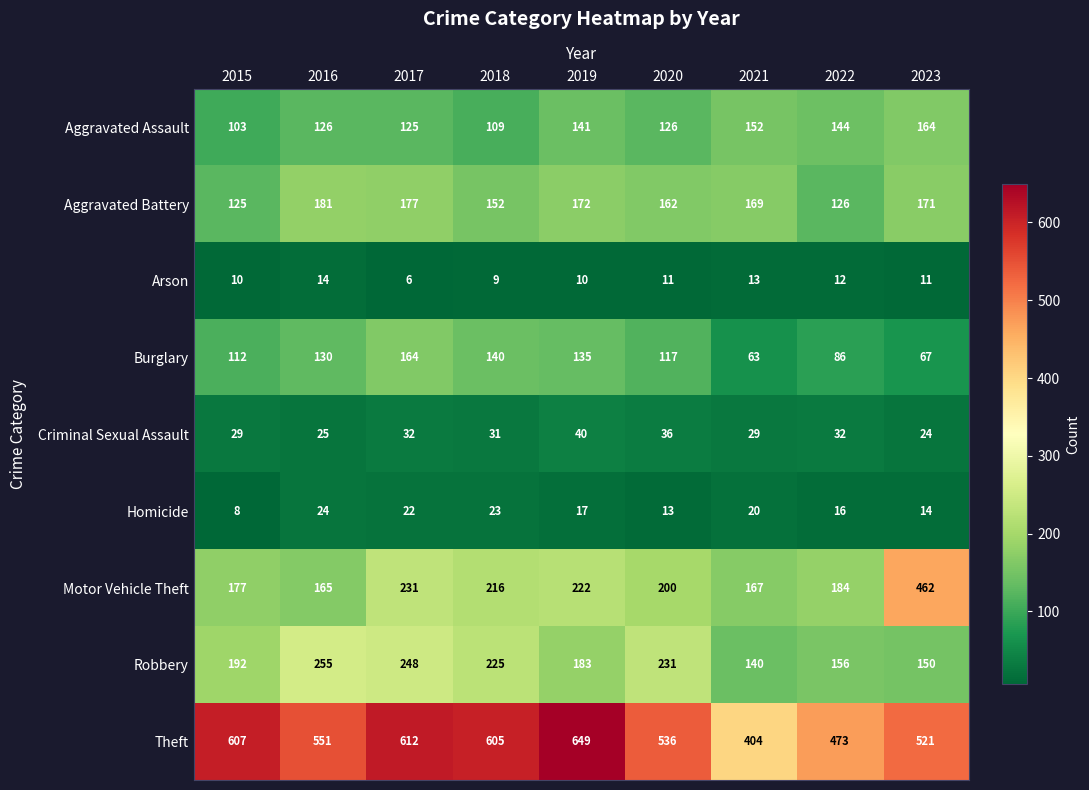

What is the sum of all Theft values?

4958